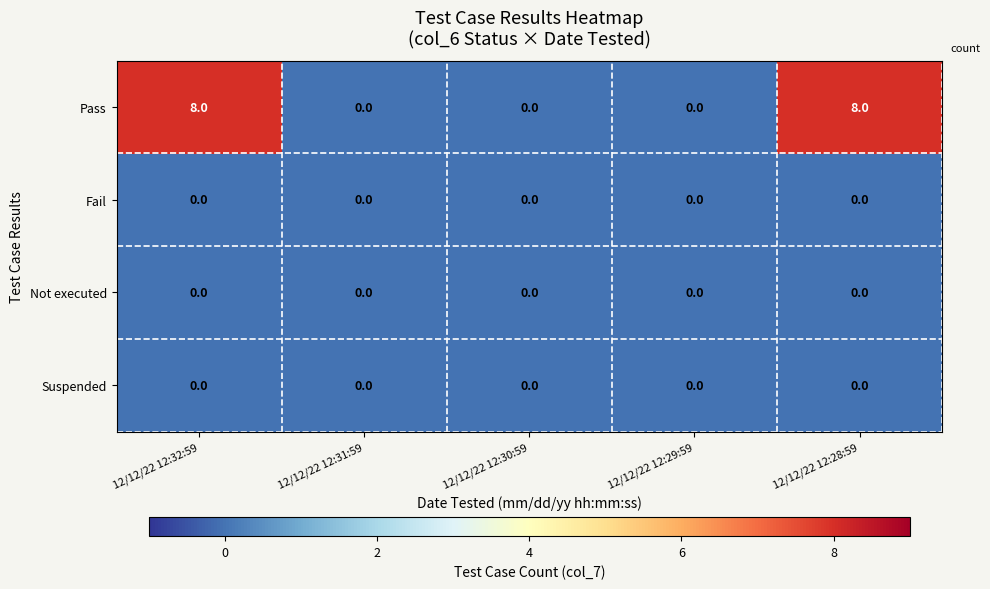

Which series has the largest total across all categories?

Pass